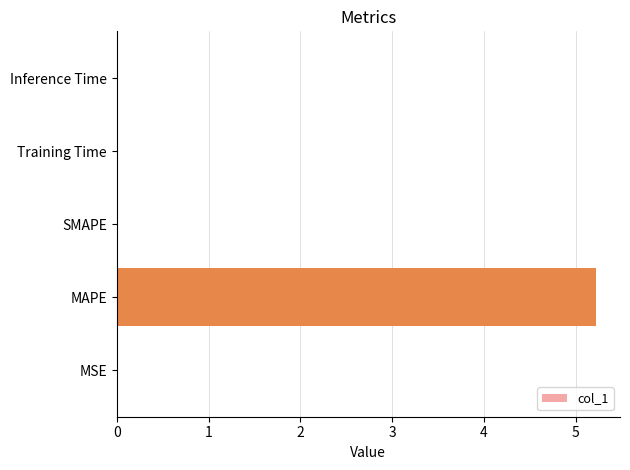

What is the maximum value shown in the chart?

5.2